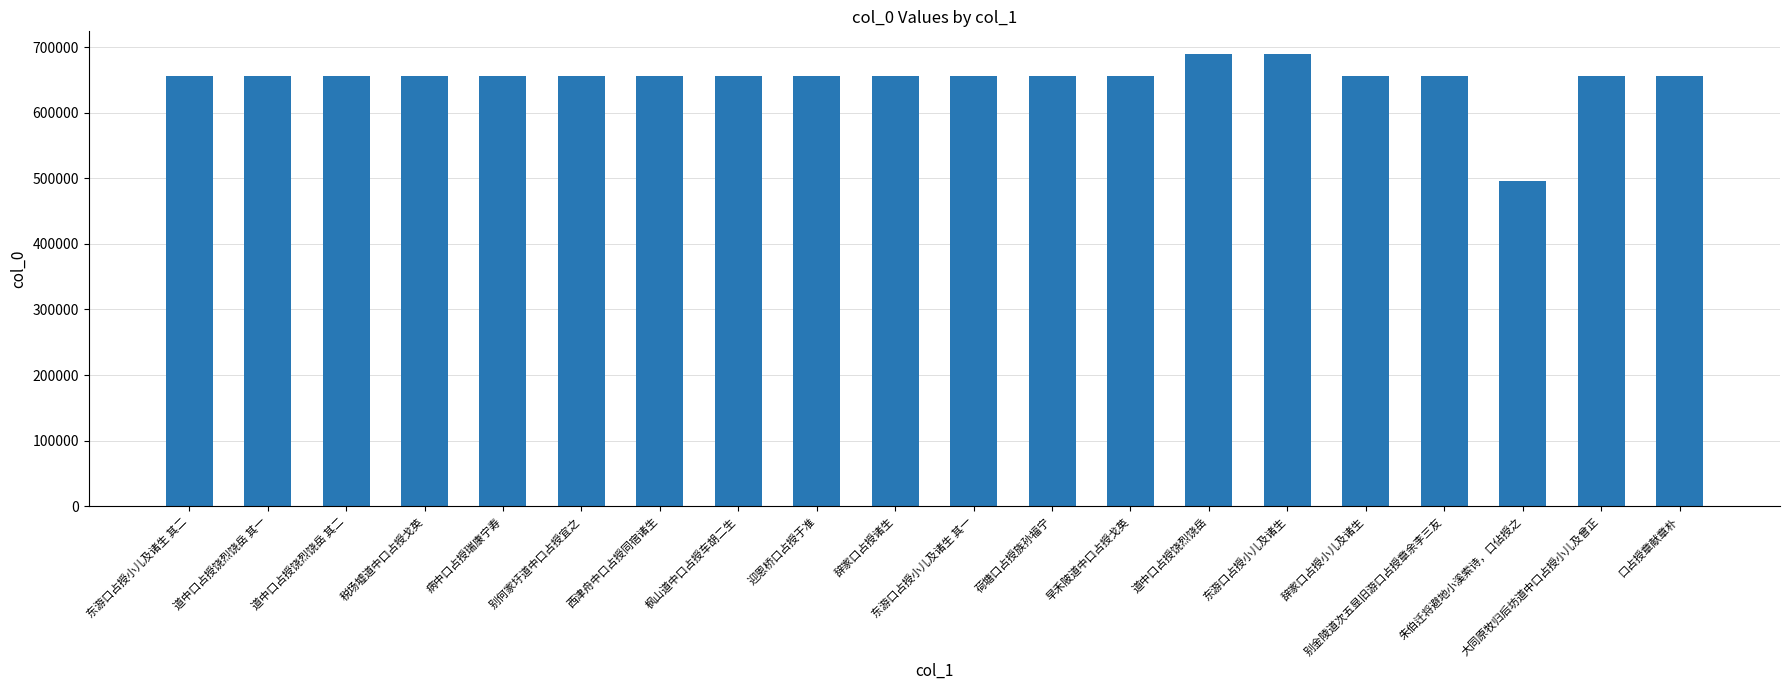

What is the ratio of the value at 道中口占授饶烈饶岳 to the value at 迎恩桥口占授于准?

1.1